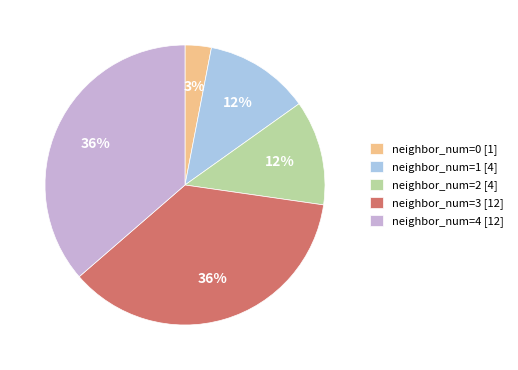

Which has a higher value, neighbor_num=3 [12] or neighbor_num=2 [4]?

neighbor_num=3 [12]